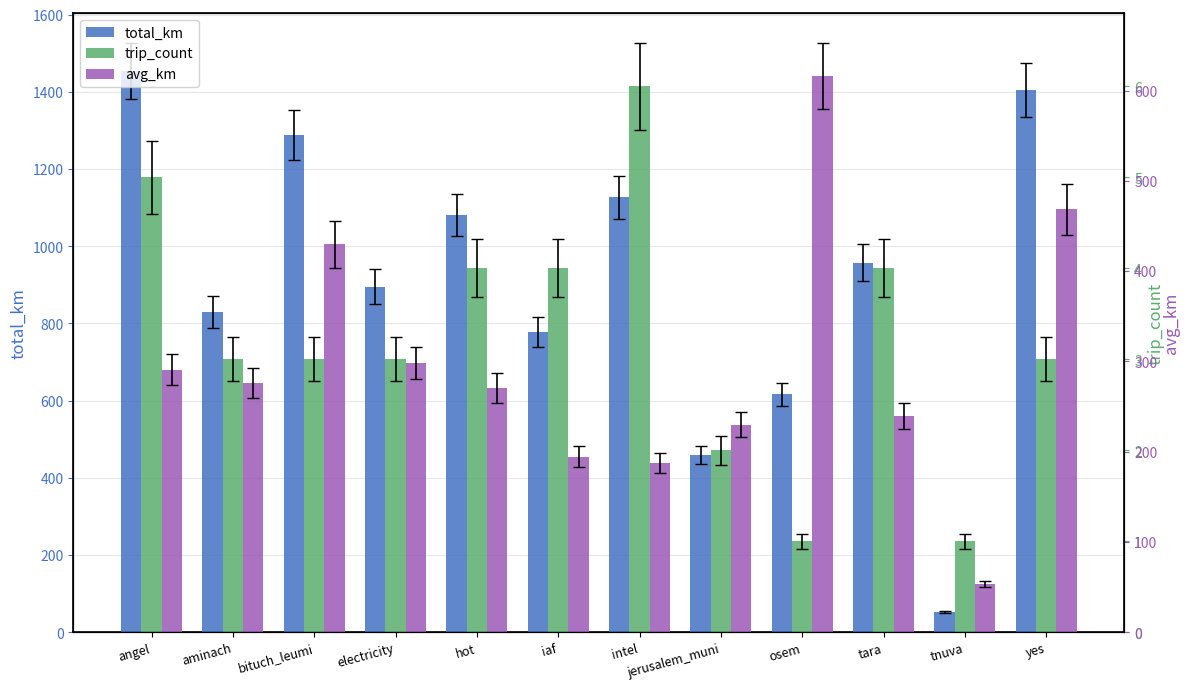

Where does the trip_count series first go above 3?

angel